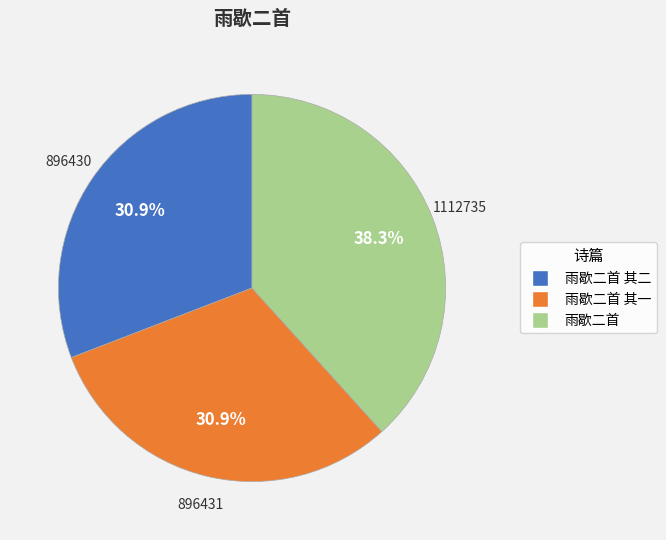

How many segments does this pie chart have?

3